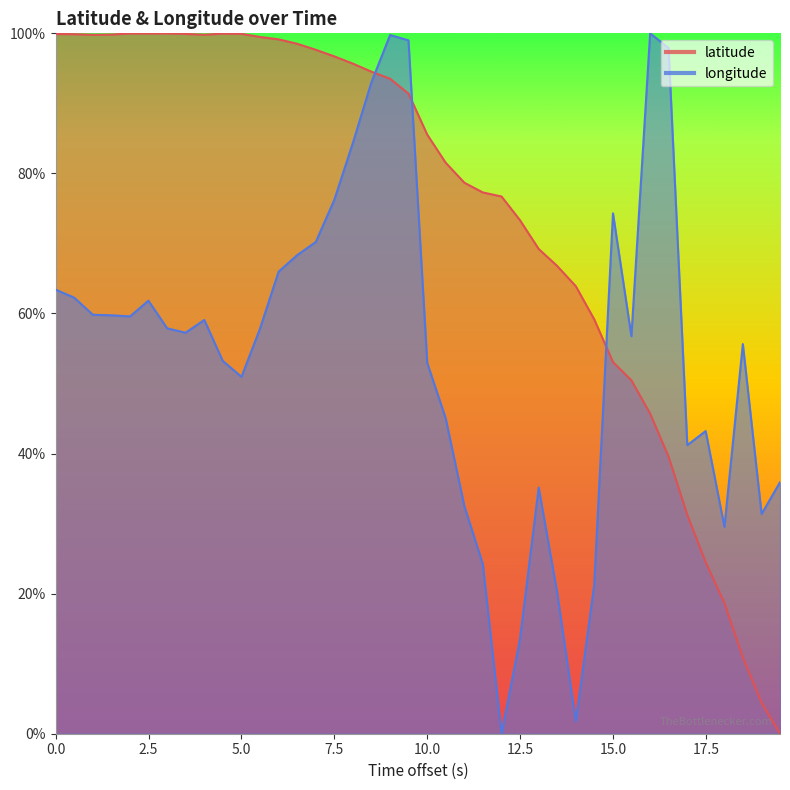

At how many categories does at least one series exceed 0?

40